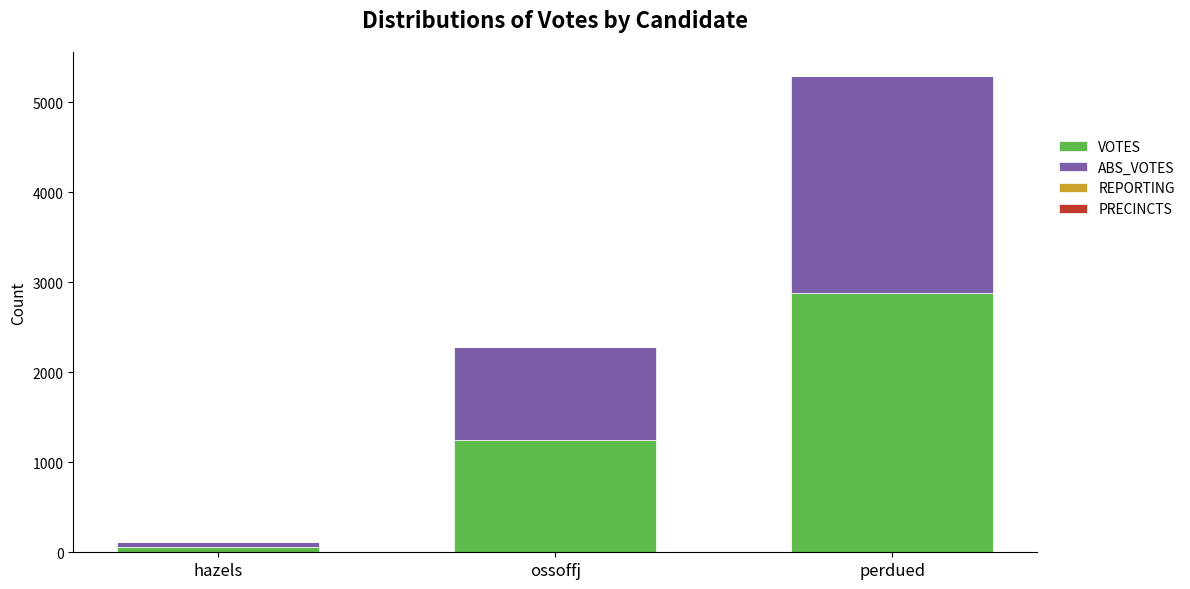

Is it true that VOTES equals 2876 at perdued?

True